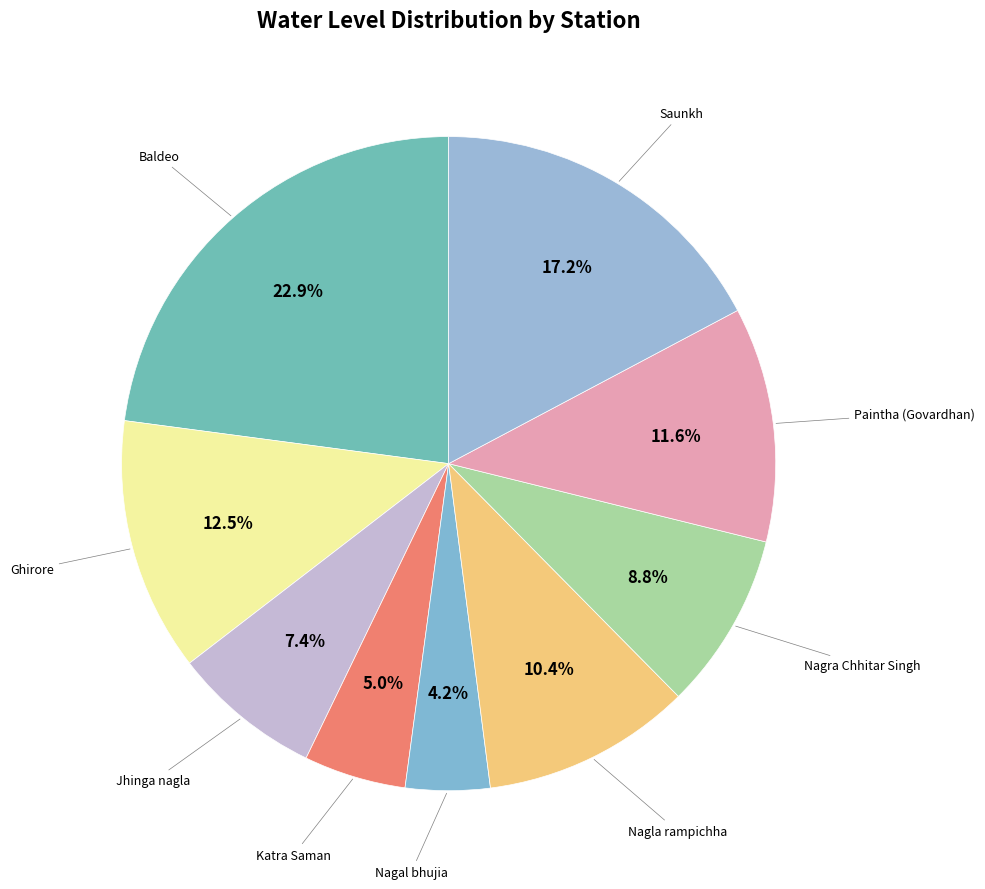

Is there any slice that represents more than half of the pie?

No